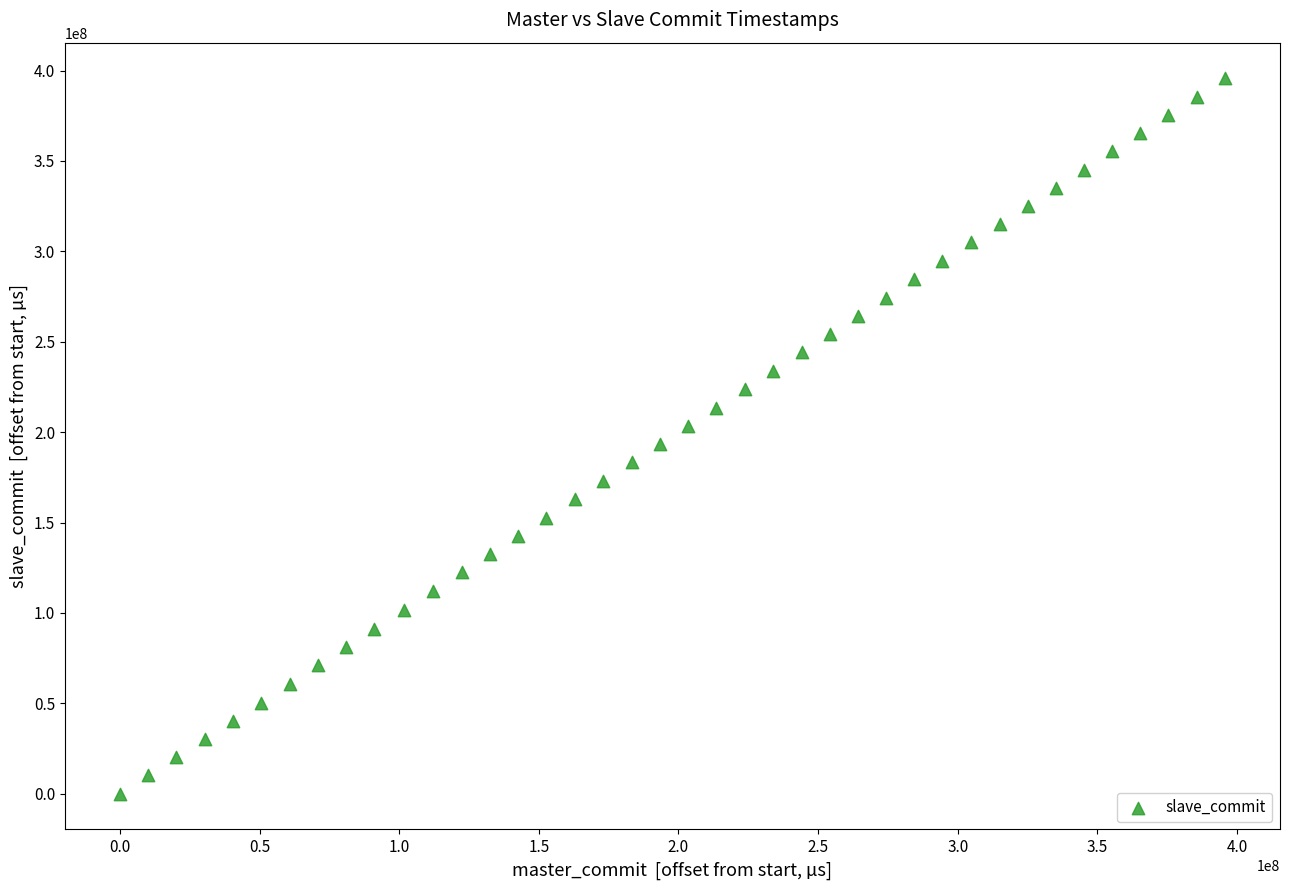

What is the range of X values (max minus min)?

395643264